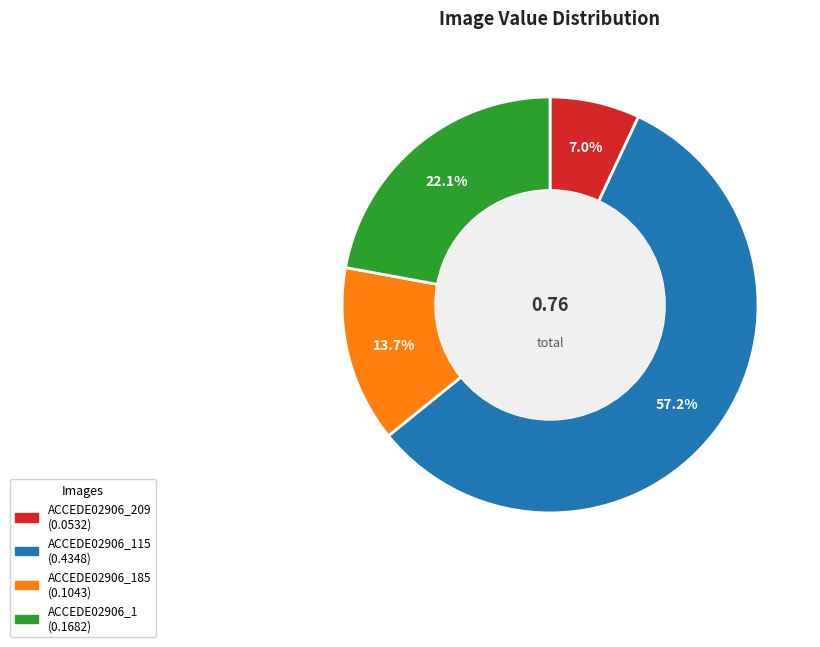

Is there any slice that represents more than half of the pie?

Yes